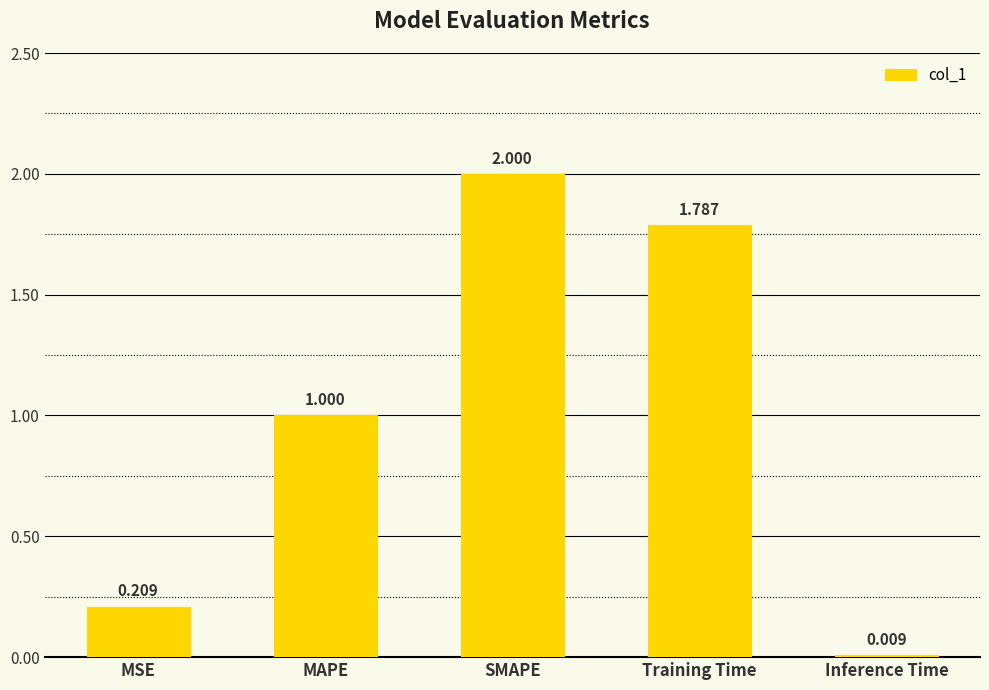

What position from the right is MSE?

5